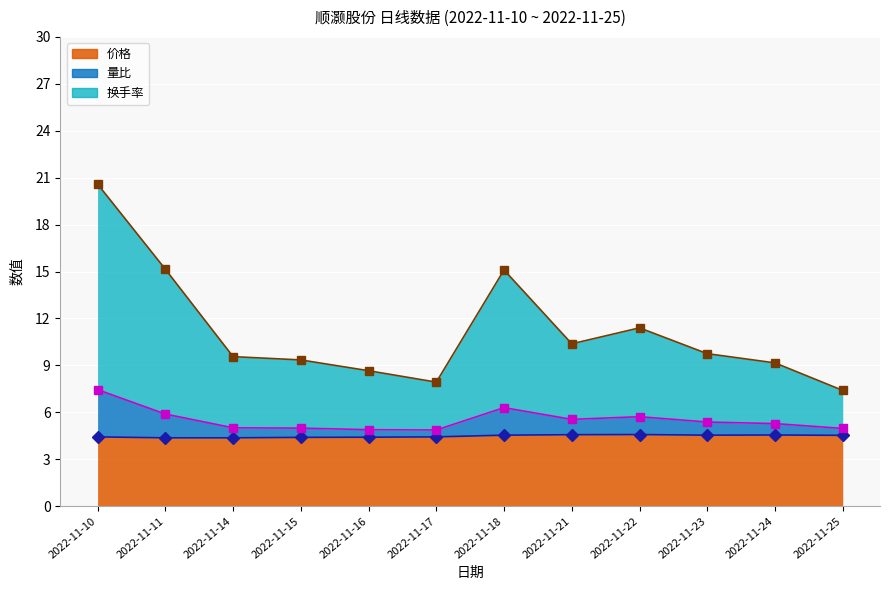

True or false: 价格 and 量比 intersect in this chart.

False